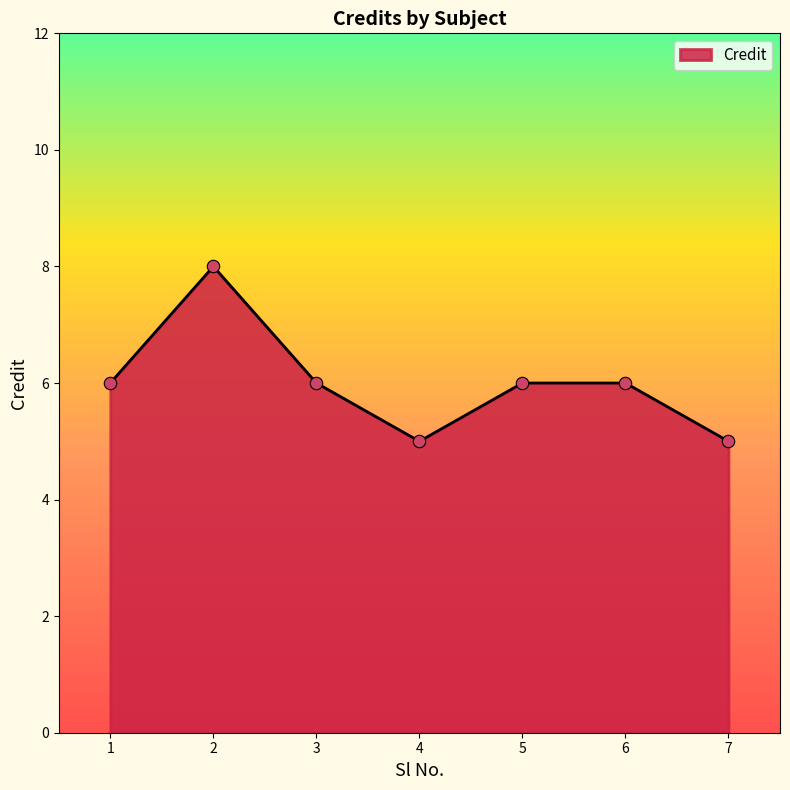

What is the change in value from 1 to 2?

+2